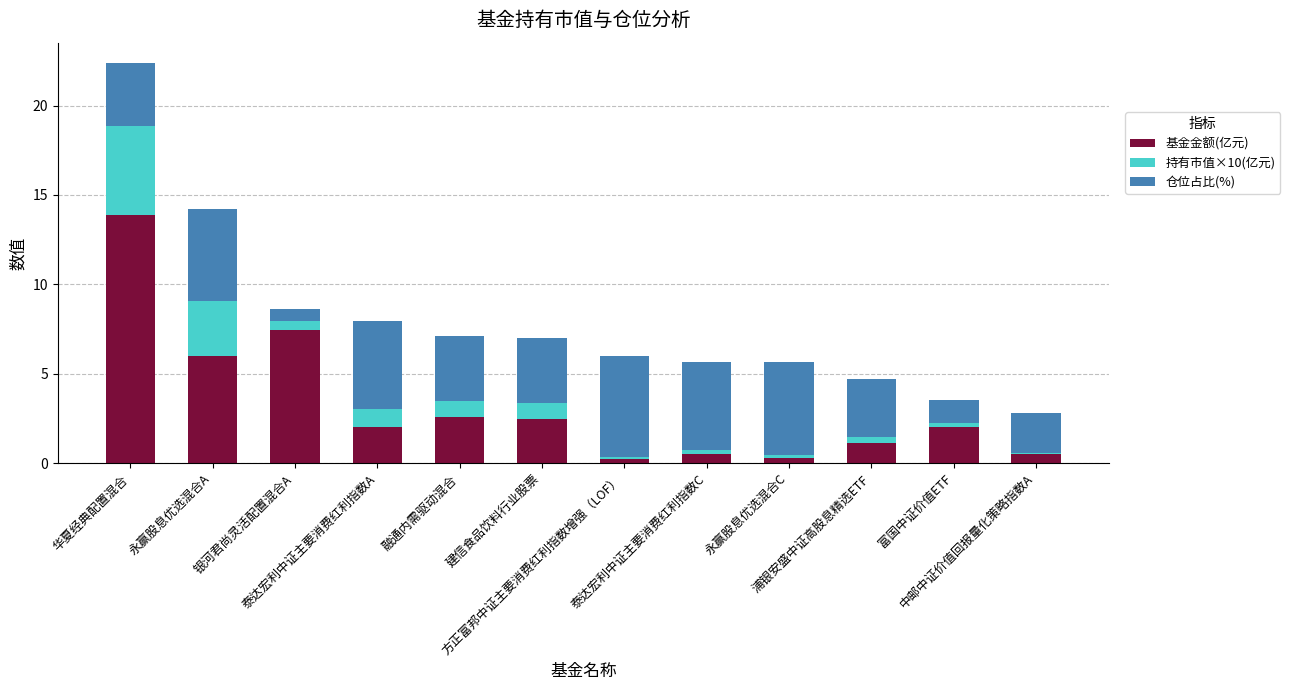

What is the difference between the maximum and minimum values in the 基金金额(亿元) series?

13.7